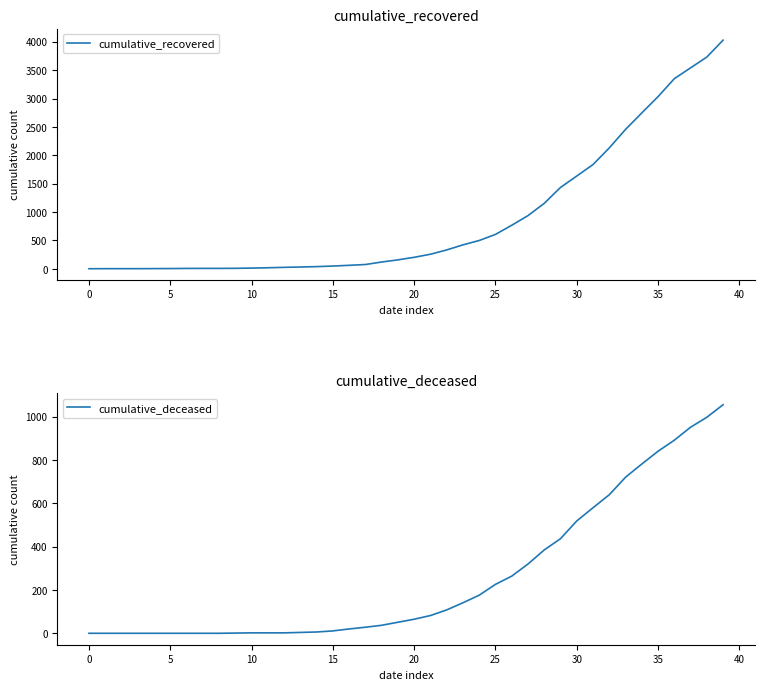

What is the label of the 26th point from the right?

14